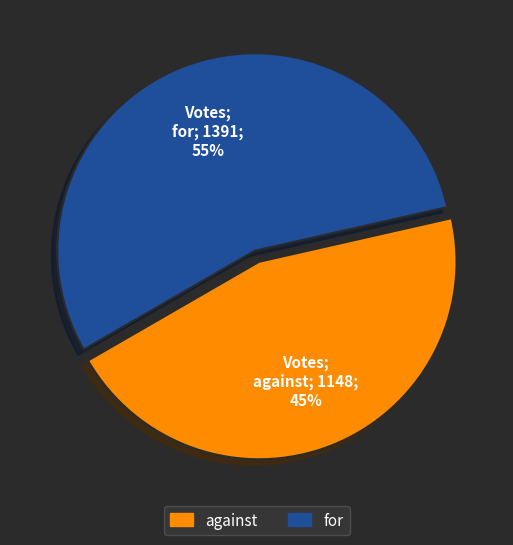

Do for and against together represent more than half of the pie?

Yes